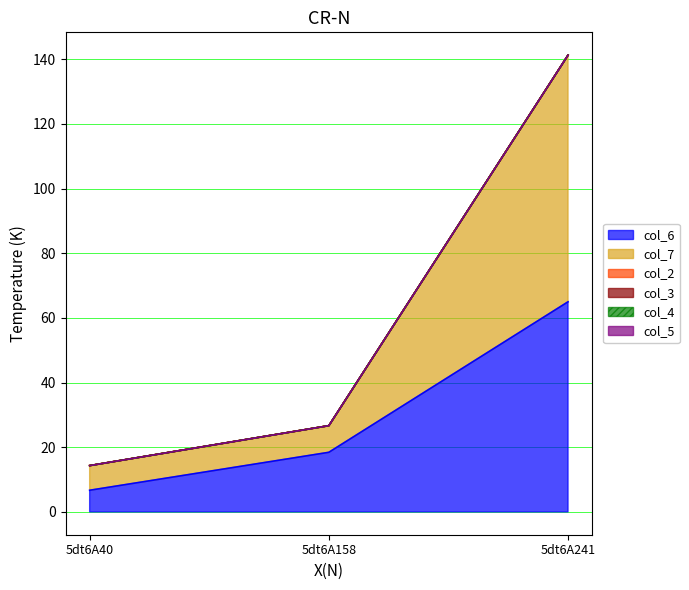

Reading left to right, what are all the values shown in this chart?

col_6: 5dt6A40=6.7	5dt6A158=18.4	5dt6A241=65.0
col_7: 5dt6A40=7.6	5dt6A158=8.2	5dt6A241=76.3
col_2: 5dt6A40=0.0	5dt6A158=0.0	5dt6A241=0.0
col_3: 5dt6A40=0.0	5dt6A158=0.0	5dt6A241=0.0
col_4: 5dt6A40=0.0	5dt6A158=0.0	5dt6A241=0.0
col_5: 5dt6A40=0.0	5dt6A158=0.0	5dt6A241=0.0